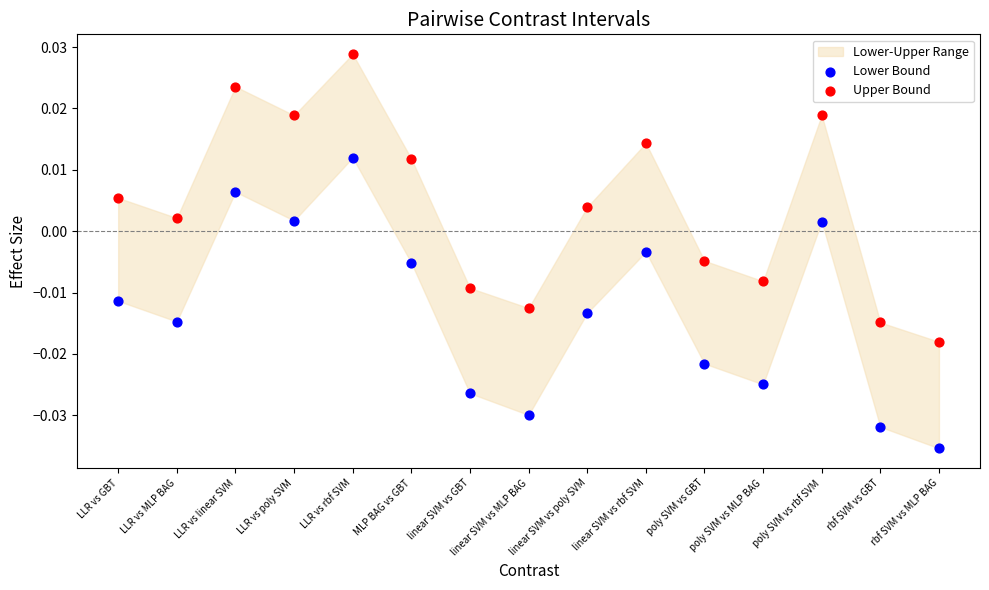

Which series has the largest Y range (max minus min)?

Lower Bound